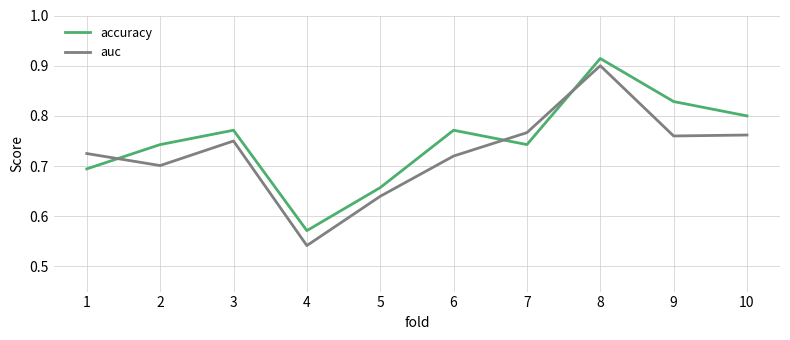

Rank the series by their average value, from lowest to highest.

auc, accuracy